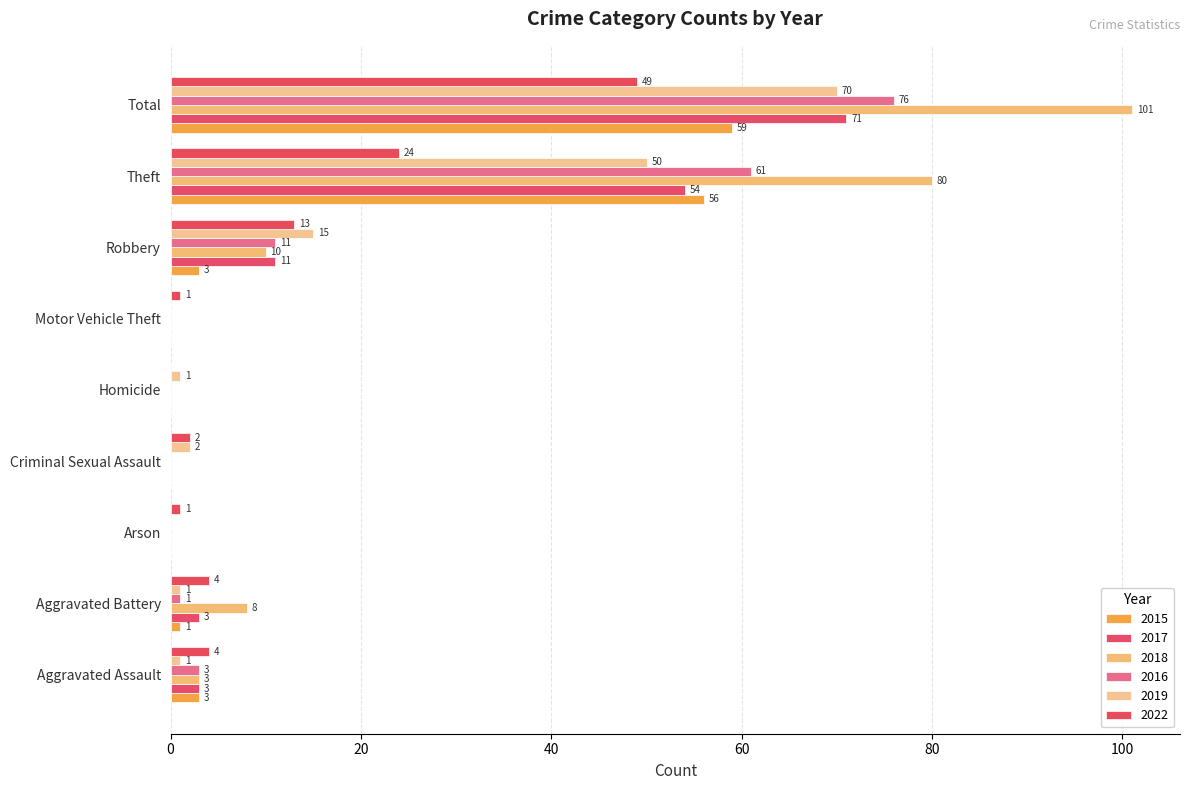

Which series has the largest total across all categories?

2018